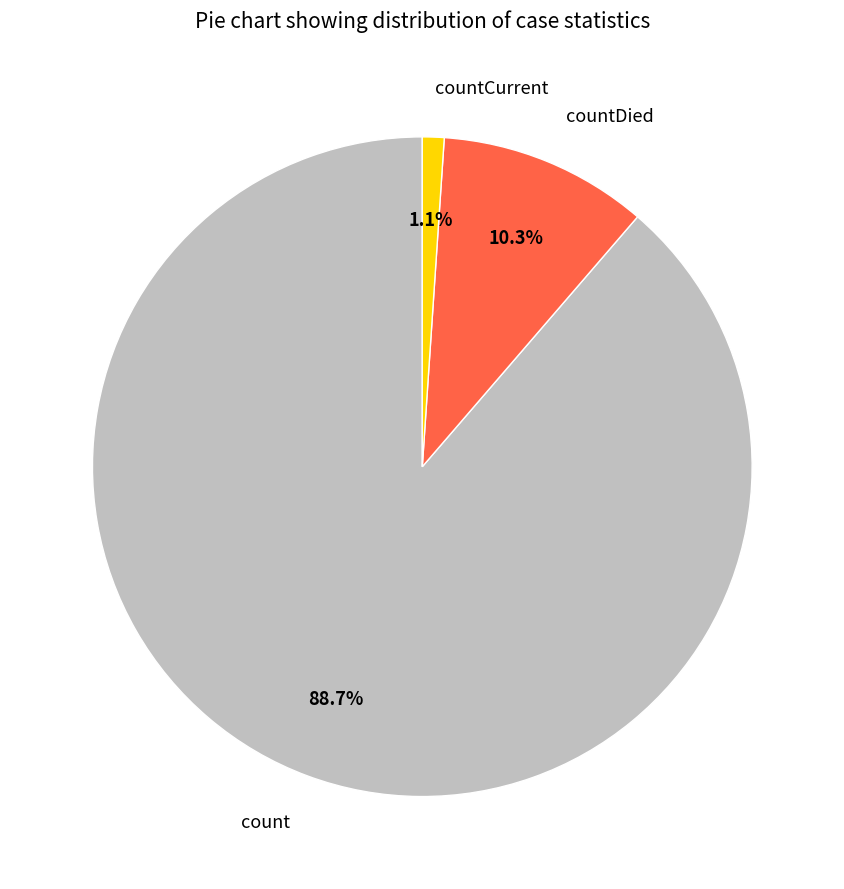

The countDied slice represents 17% of the pie. True or false?

False